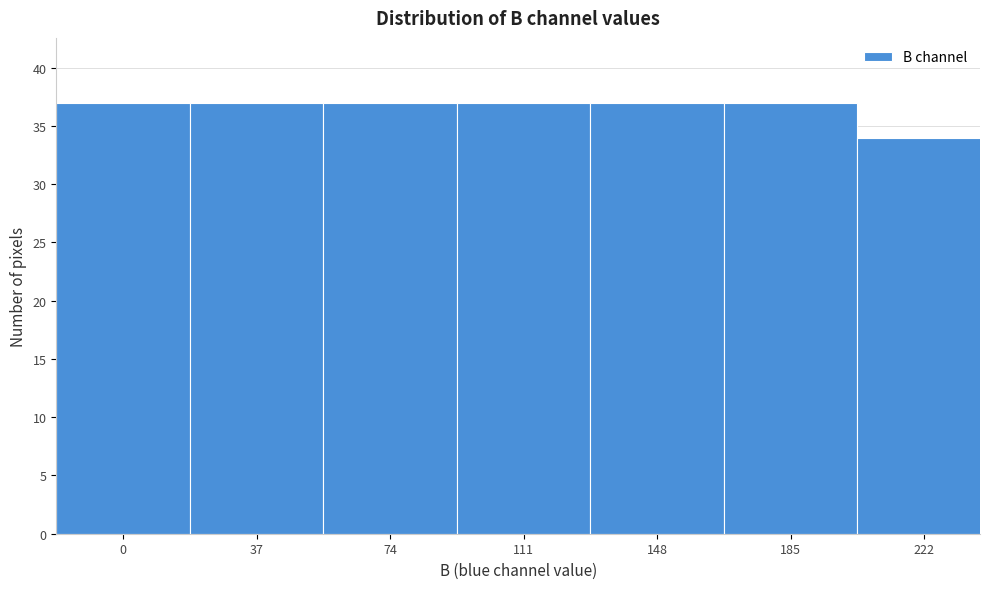

Reading left to right, what are all the values shown in this chart?

0=37	37=37	74=37	111=37	148=37	185=37	222=34